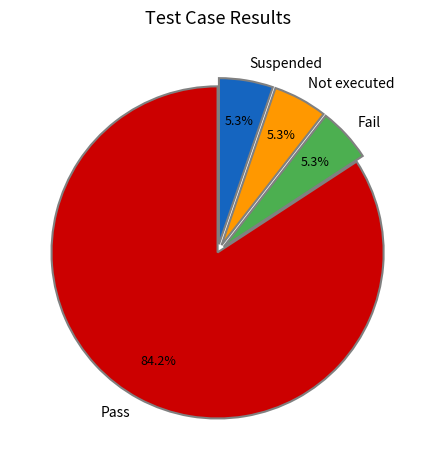

Between Pass and Fail, which is larger?

Pass